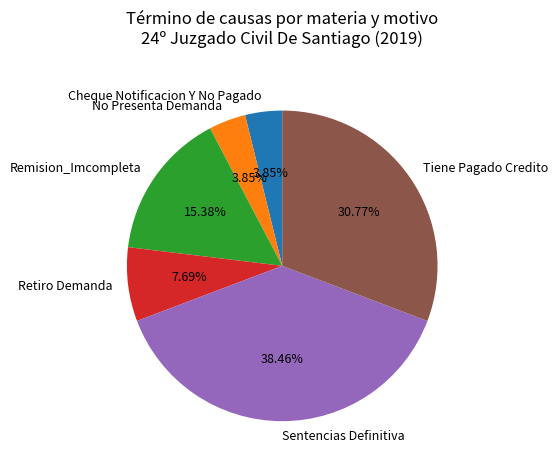

Which has a higher value, No Presenta Demanda or Remision_Imcompleta?

Remision_Imcompleta